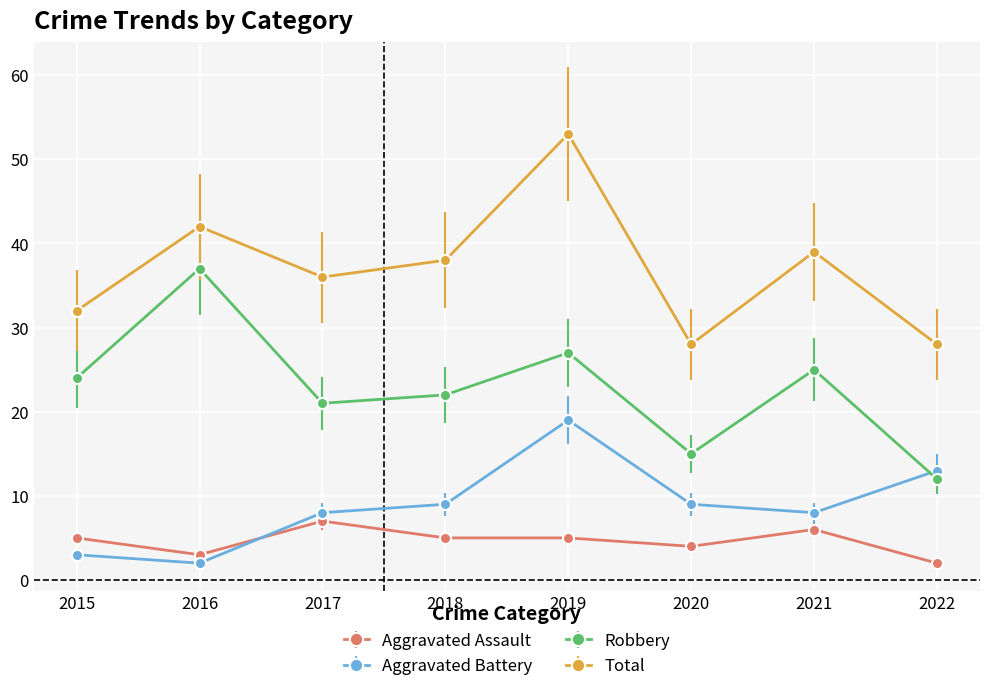

Read the Aggravated Battery value at 2017, to the nearest 10.

10